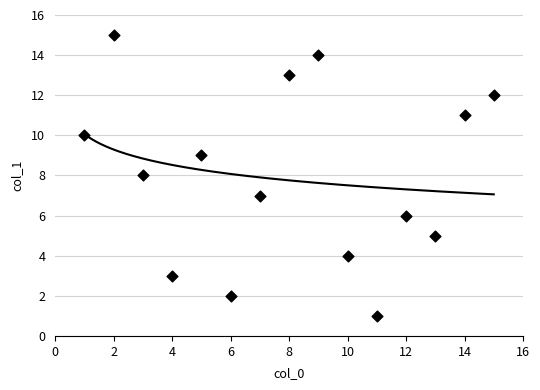

What is the range of X values (max minus min)?

14